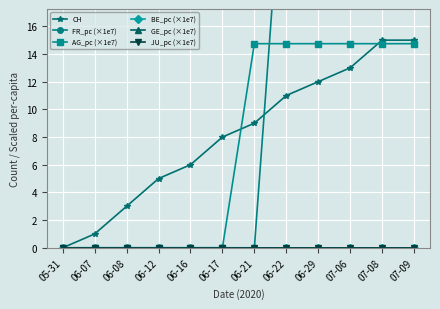

Which series has the largest range (max minus min)?

FR_pc (×1e7)